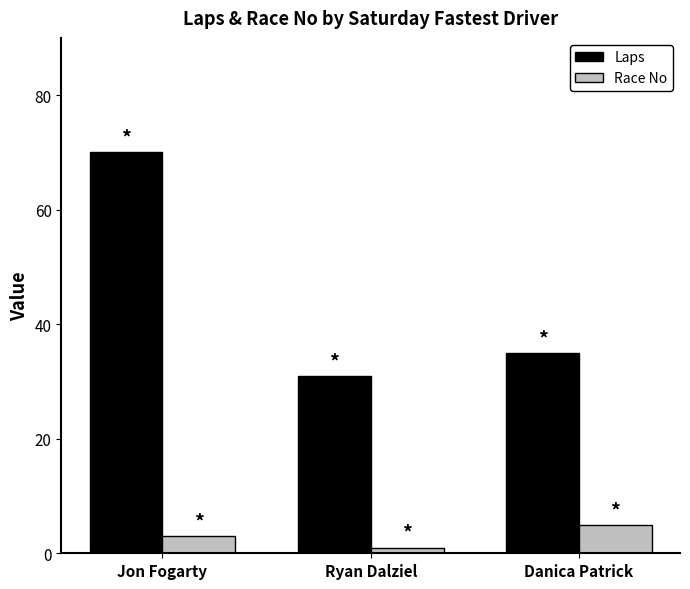

What is the difference between the highest and lowest values at Danica Patrick?

30